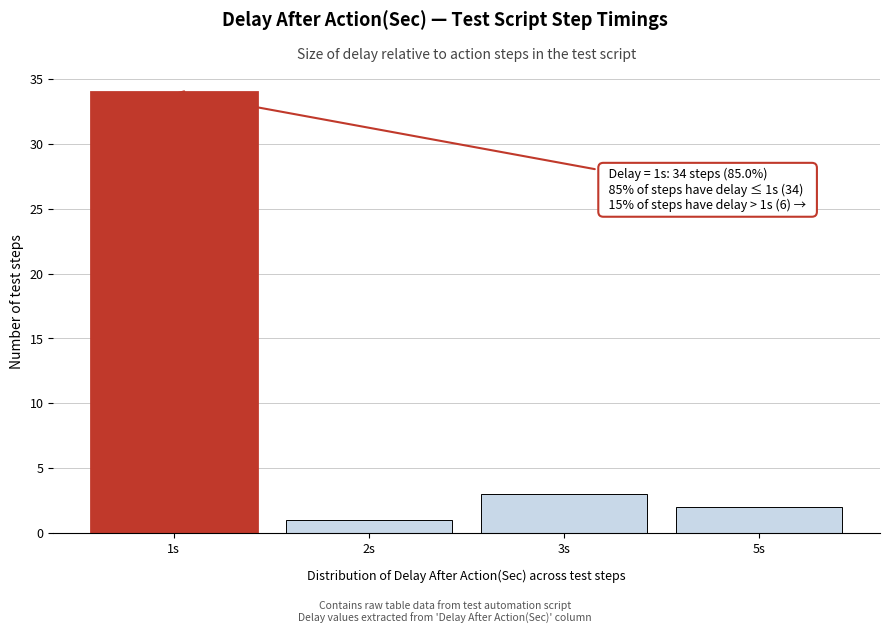

Reading right to left, extract all data points from this chart.

2	3	1	34